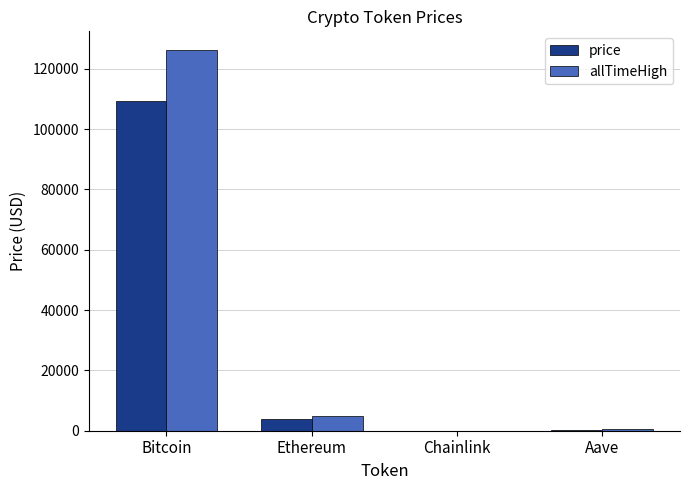

Which series has the largest range (max minus min)?

allTimeHigh